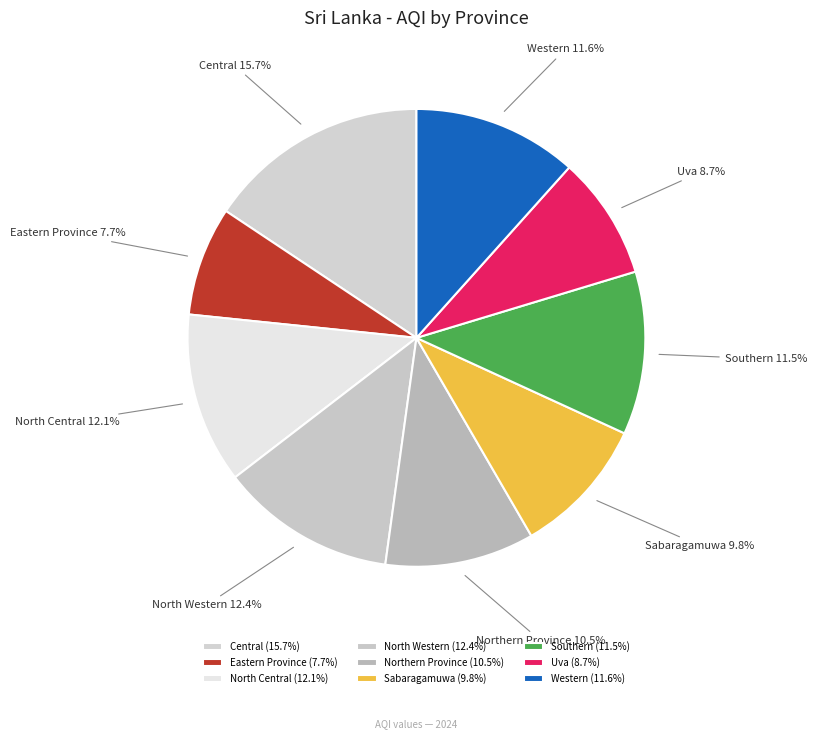

What percentage is NOT represented by Northern Province?

89.5%